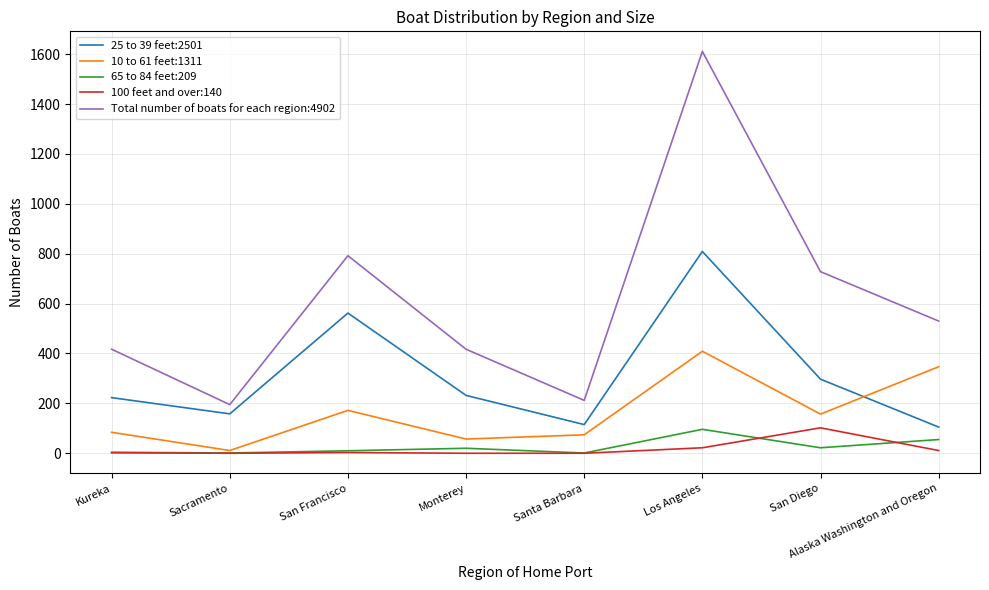

What are all the series names shown in the legend?

25 to 39 feet:2501, 10 to 61 feet:1311, 65 to 84 feet:209, 100 feet and over:140, Total number of boats for each region:4902